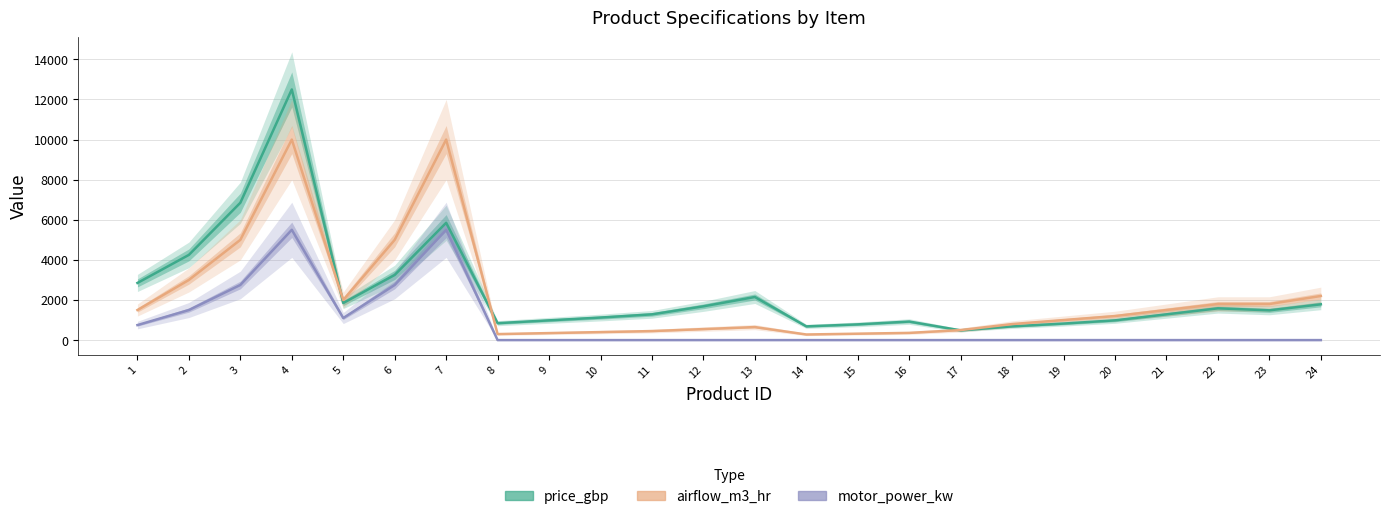

True or false: motor_power_kw has more than 1 interior local peaks.

True